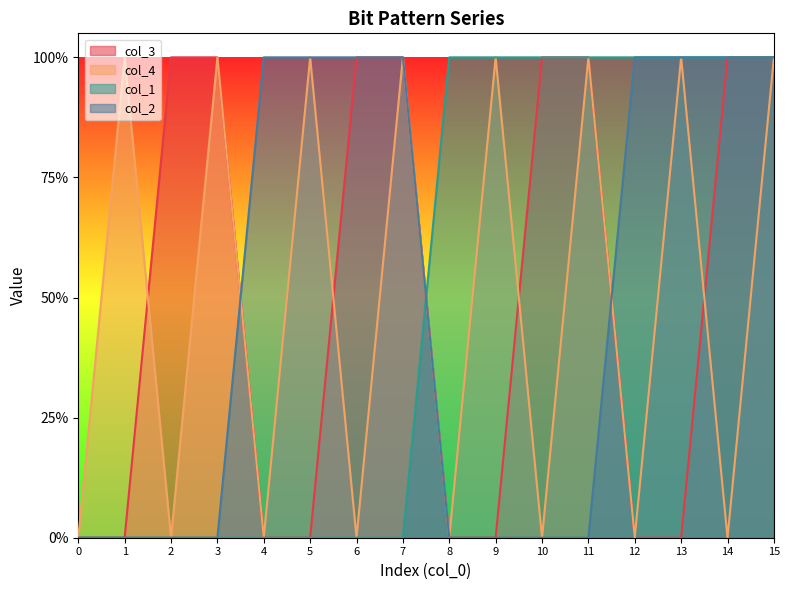

Which series has the largest total across all categories?

col_3